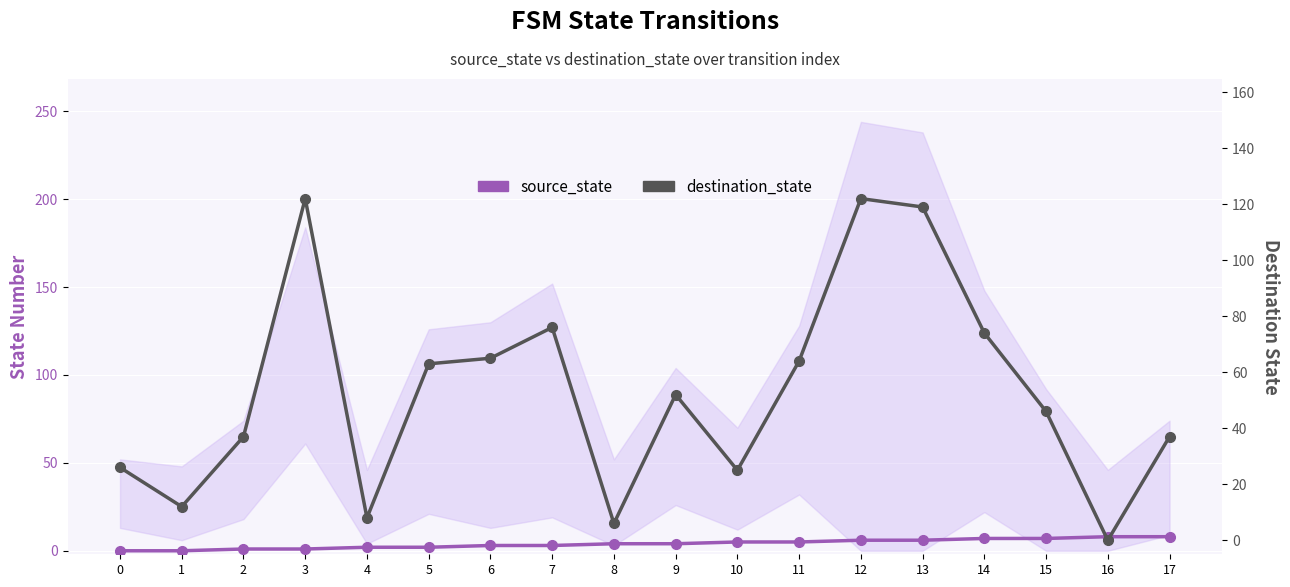

At which label is destination_state closest to 61?

5